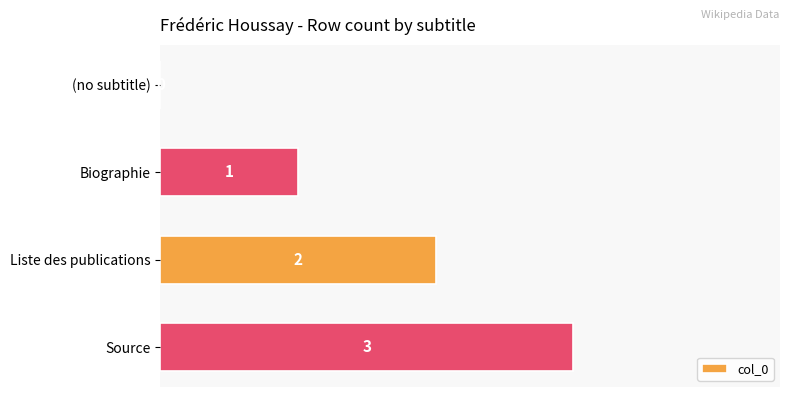

Is it true that the value at (no subtitle) is 1?

False